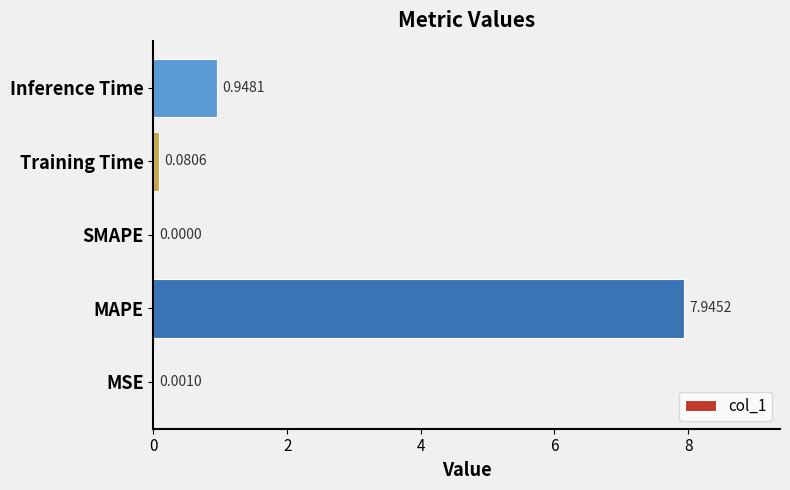

Which category has the highest value across all series?

MAPE